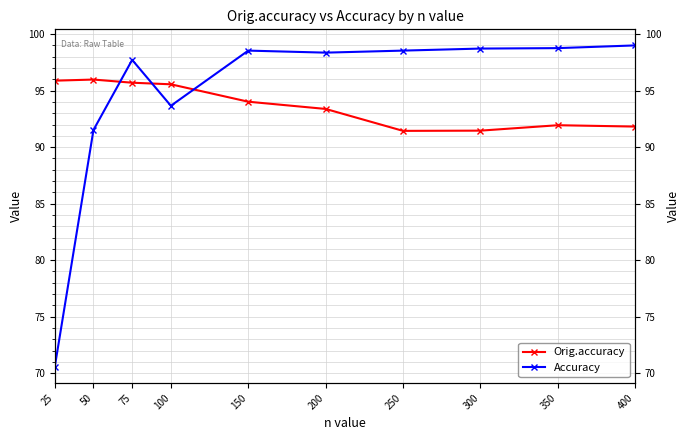

Reading left to right, list all the values displayed in this chart.

Orig.accuracy: 25=95.9	50=96.0	75=95.7	100=95.6	150=94.0	200=93.4	250=91.4	300=91.5	350=91.9	400=91.8
Accuracy: 25=70.6	50=91.5	75=97.7	100=93.7	150=98.5	200=98.4	250=98.5	300=98.7	350=98.8	400=99.0